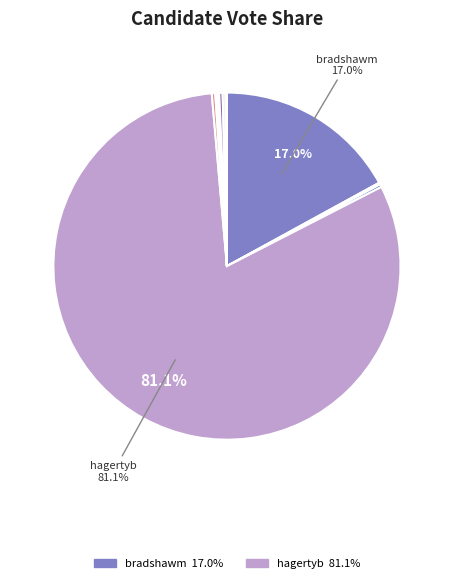

Which slice is the largest?

hagertyb